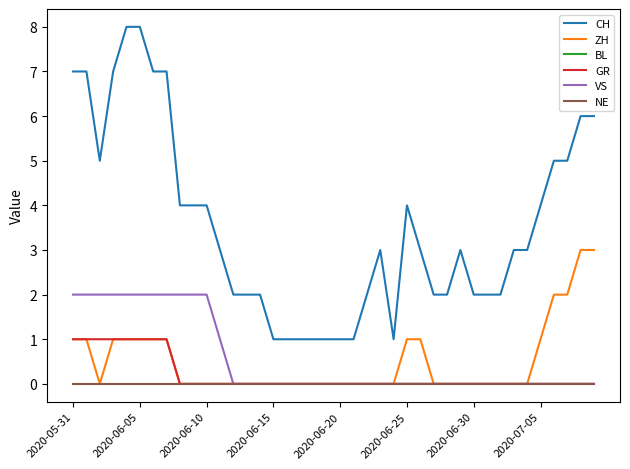

True or false: GR and NE intersect in this chart.

False